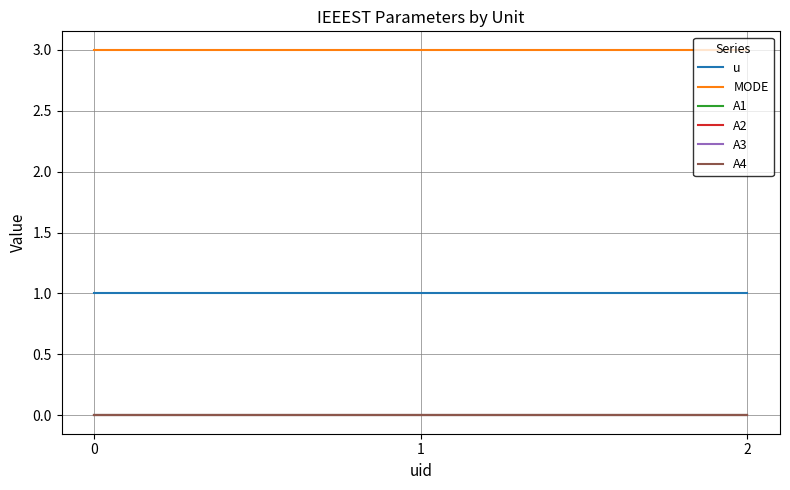

Reading left to right, what are all the values shown in this chart?

u: 1	1	1
MODE: 3	3	3
A1: 0	0	0
A2: 0	0	0
A3: 0	0	0
A4: 0	0	0